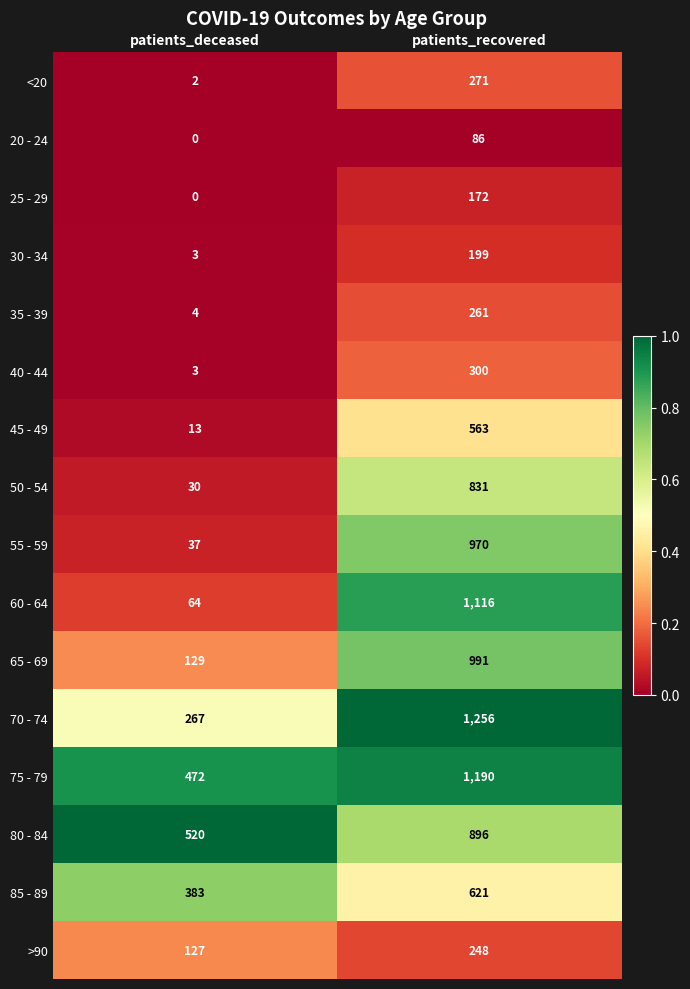

Which series has the largest range (max minus min)?

60 - 64